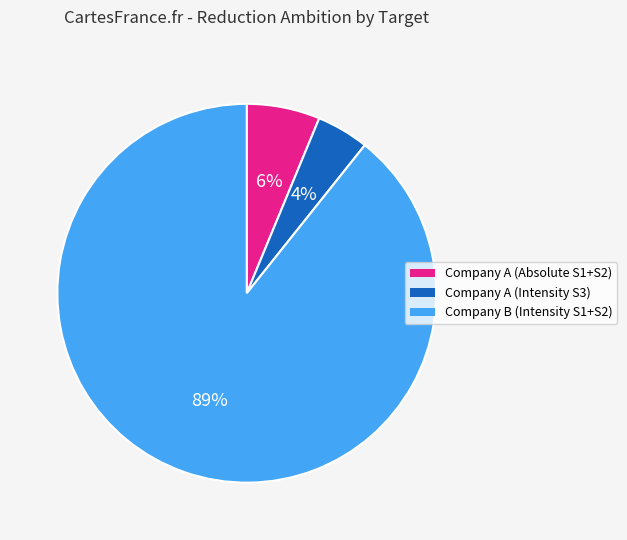

Does any single category account for the majority?

Yes